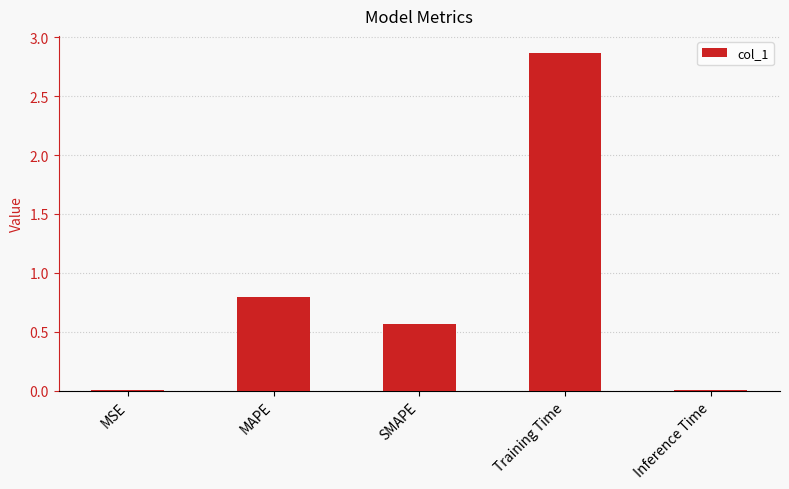

Which label corresponds to the largest value in the chart?

Training Time